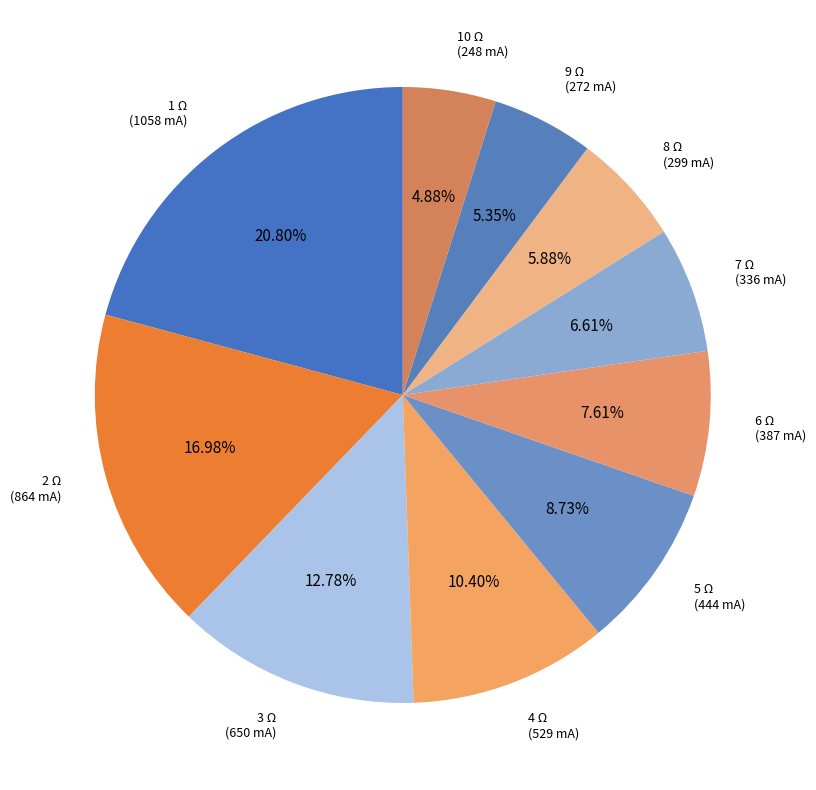

To the nearest percent, what is the average slice percentage?

10%